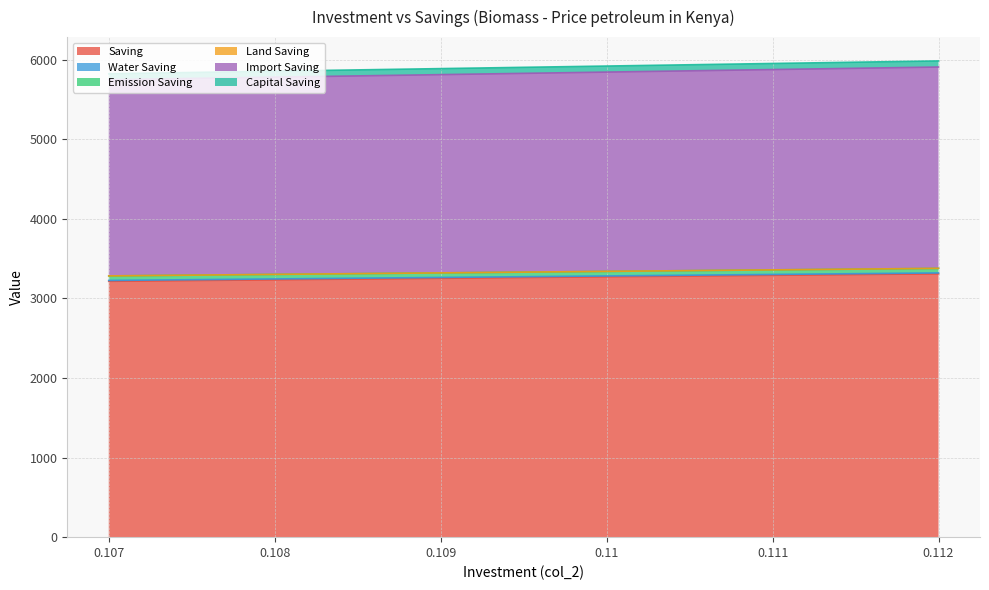

What is the lowest value of the Saving series?

3216.1